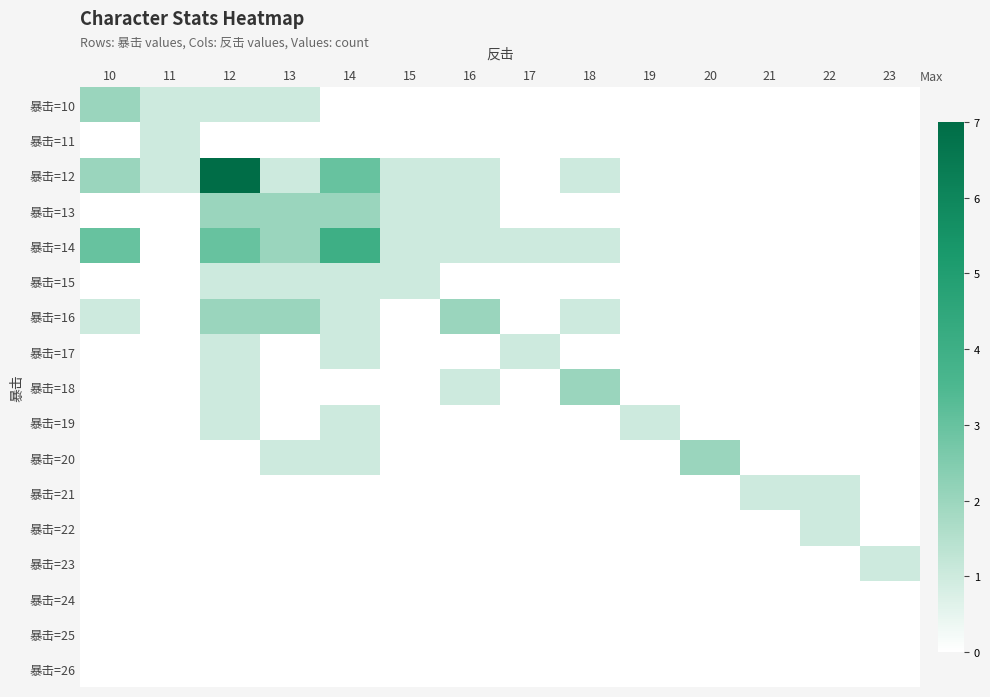

Which label corresponds to the largest value in the chart?

12